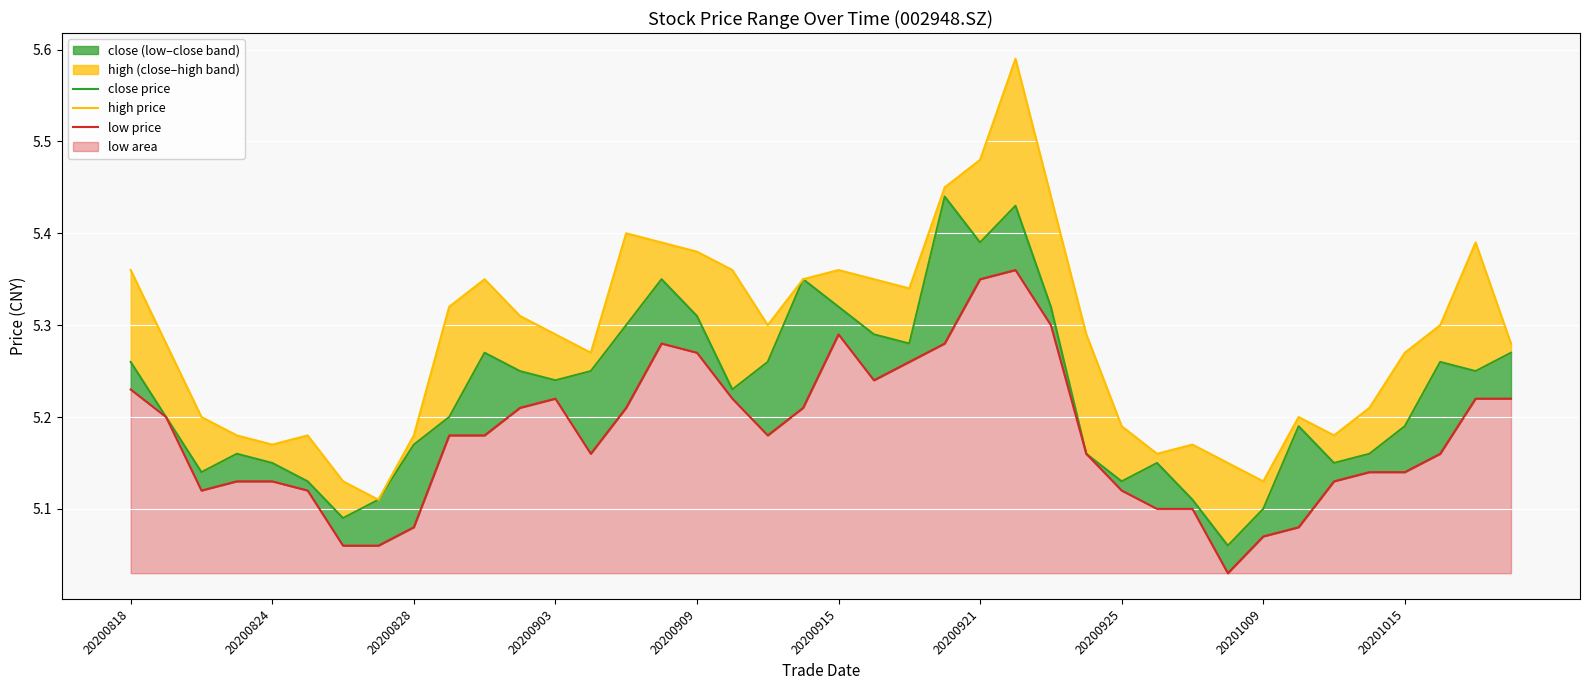

Reading left to right, transcribe all the data shown in this chart.

close price: 5.3	5.2	5.1	5.2	5.2	5.1	5.1	5.1	5.2	5.2	5.3	5.2	5.2	5.2	5.3	5.3	5.3	5.2	5.3	5.3	5.3	5.3	5.3	5.4	5.4	5.4	5.3	5.2	5.1	5.2	5.1	5.1	5.1	5.2	5.2	5.2	5.2	5.3	5.2	5.3
high price: 5.4	5.3	5.2	5.2	5.2	5.2	5.1	5.1	5.2	5.3	5.3	5.3	5.3	5.3	5.4	5.4	5.4	5.4	5.3	5.3	5.4	5.3	5.3	5.5	5.5	5.6	5.4	5.3	5.2	5.2	5.2	5.2	5.1	5.2	5.2	5.2	5.3	5.3	5.4	5.3
low price: 5.2	5.2	5.1	5.1	5.1	5.1	5.1	5.1	5.1	5.2	5.2	5.2	5.2	5.2	5.2	5.3	5.3	5.2	5.2	5.2	5.3	5.2	5.3	5.3	5.3	5.4	5.3	5.2	5.1	5.1	5.1	5.0	5.1	5.1	5.1	5.1	5.1	5.2	5.2	5.2